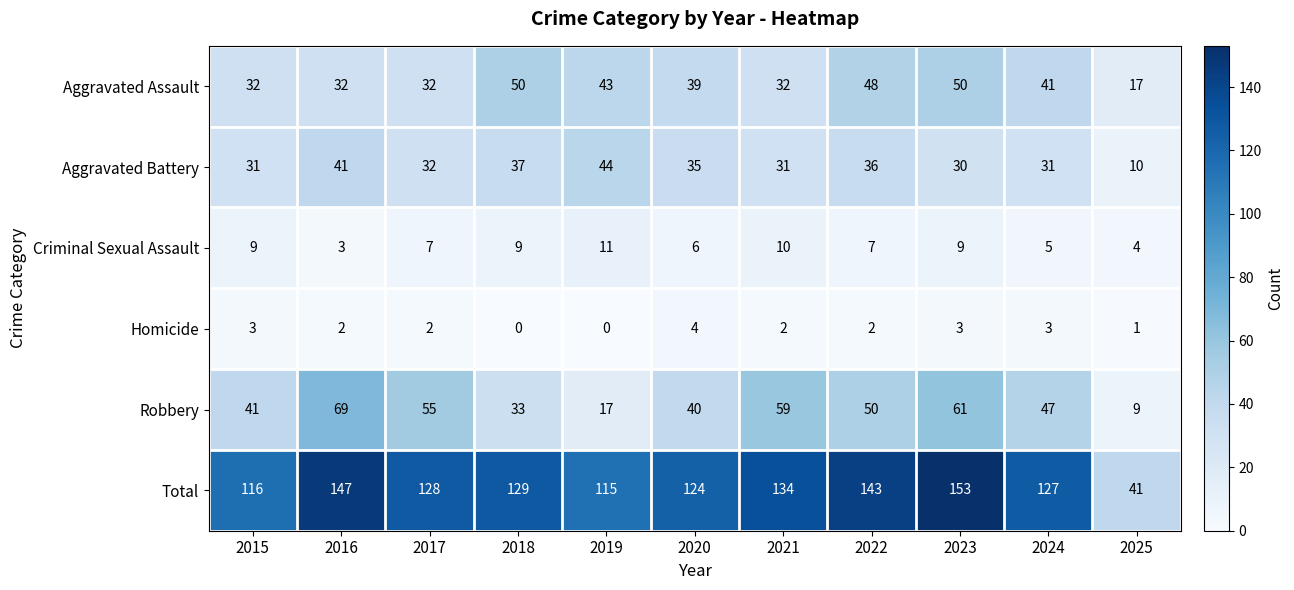

True or false: Criminal Sexual Assault has a value of 7 at 2025.

False